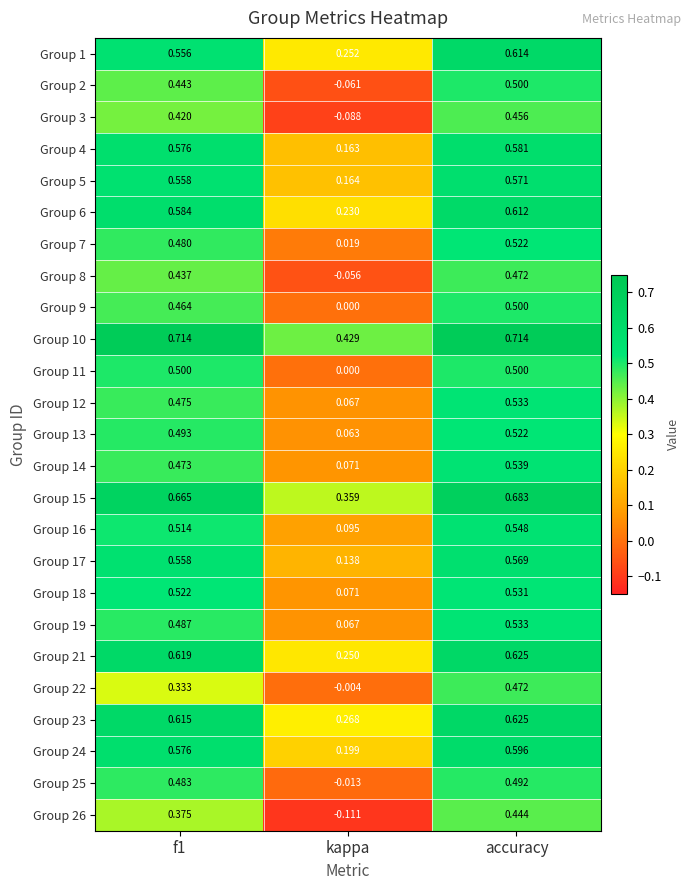

Which category has the highest value in the Group 5 series?

accuracy